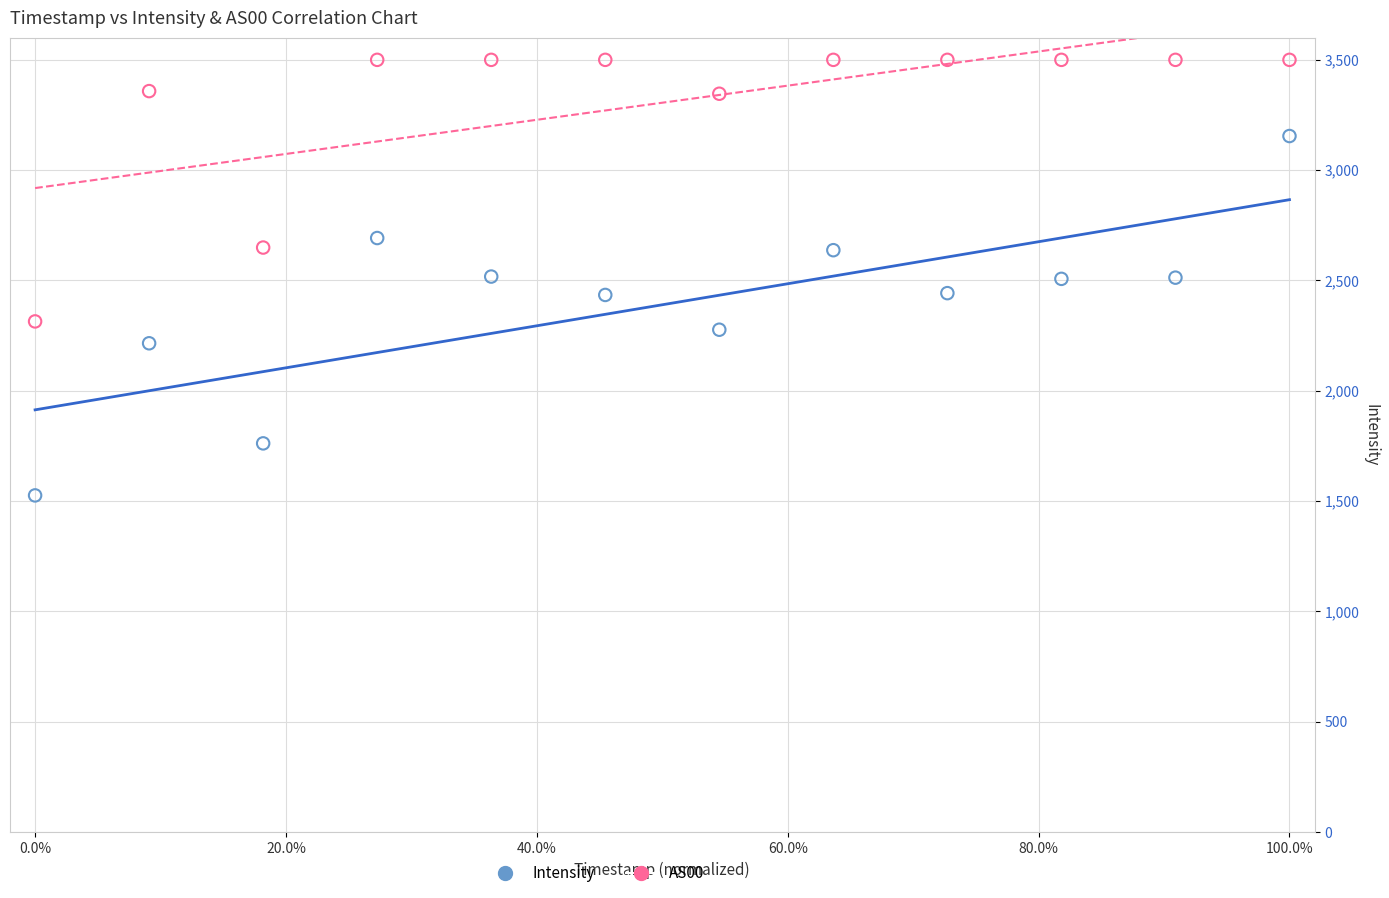

What are all the series names shown in the legend?

Intensity, AS00